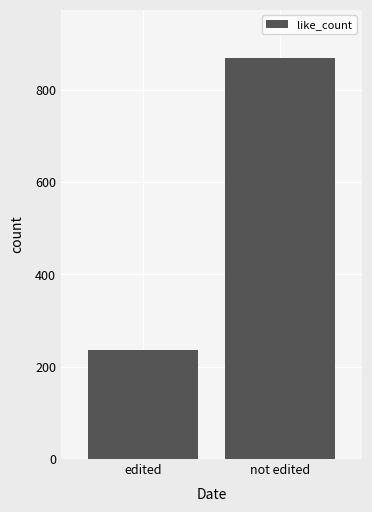

Rank the categories by value from highest to lowest.

not edited, edited